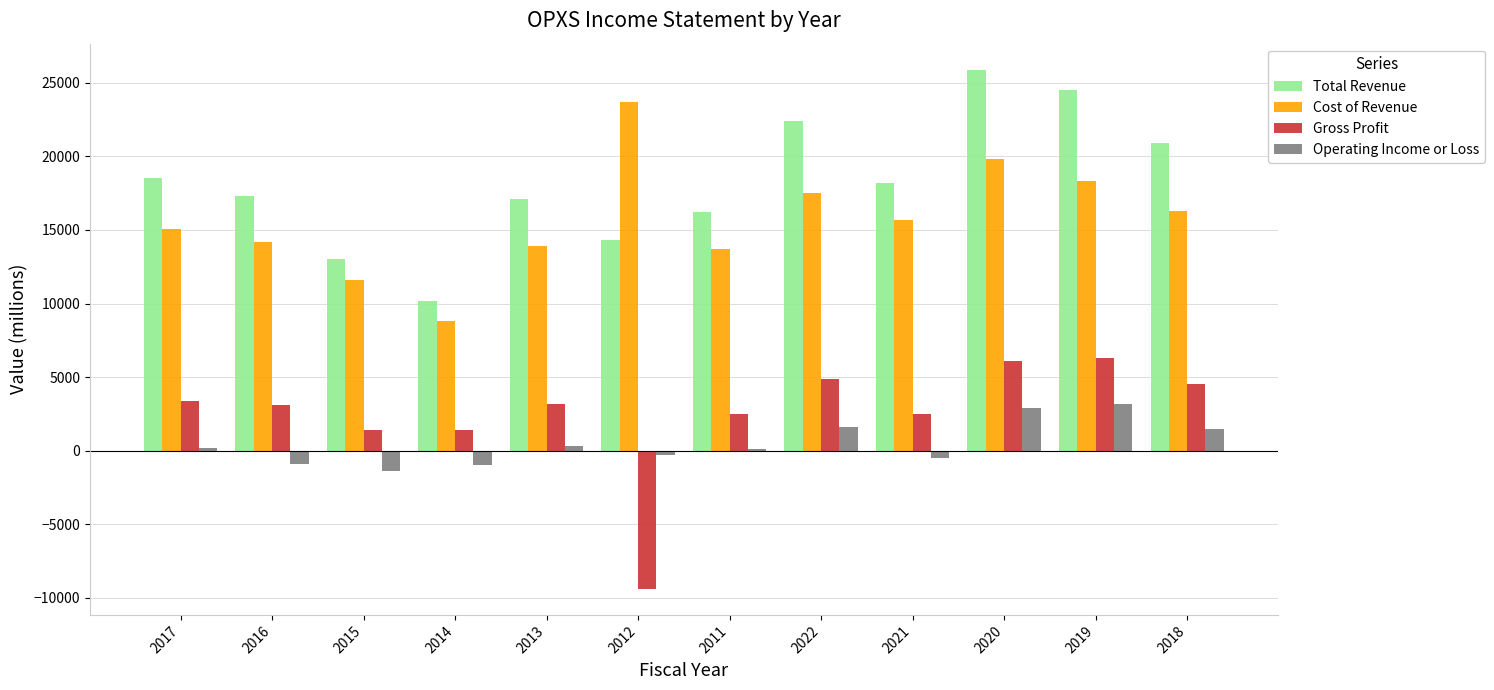

Is the value of Operating Income or Loss at 2011 greater than the value of Total Revenue at 2022?

No